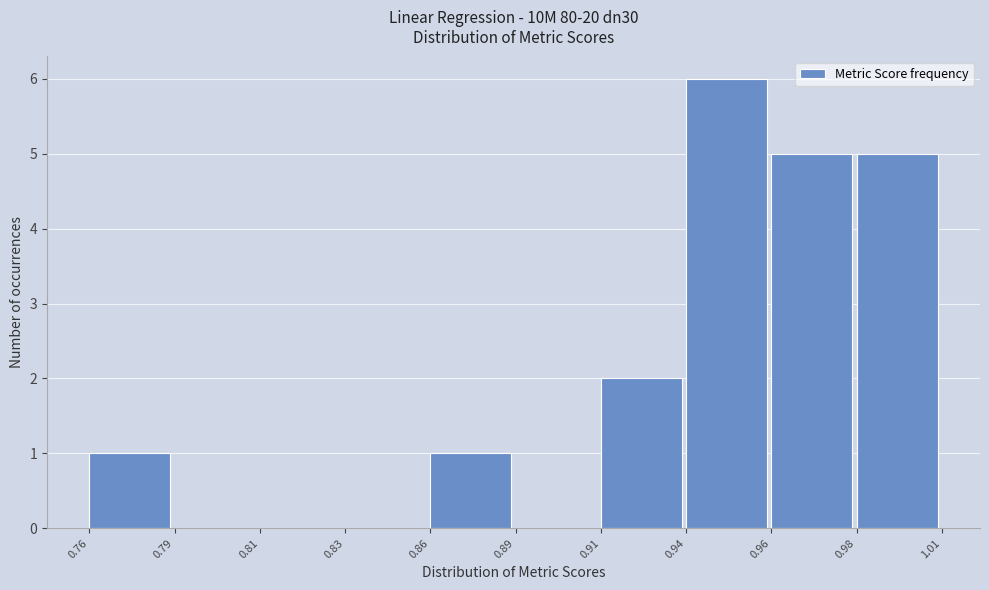

Reading right to left, transcribe all the data shown in this chart.

0.98=5	0.96=5	0.94=6	0.91=2	0.89=0	0.86=1	0.83=0	0.81=0	0.79=0	0.76=1